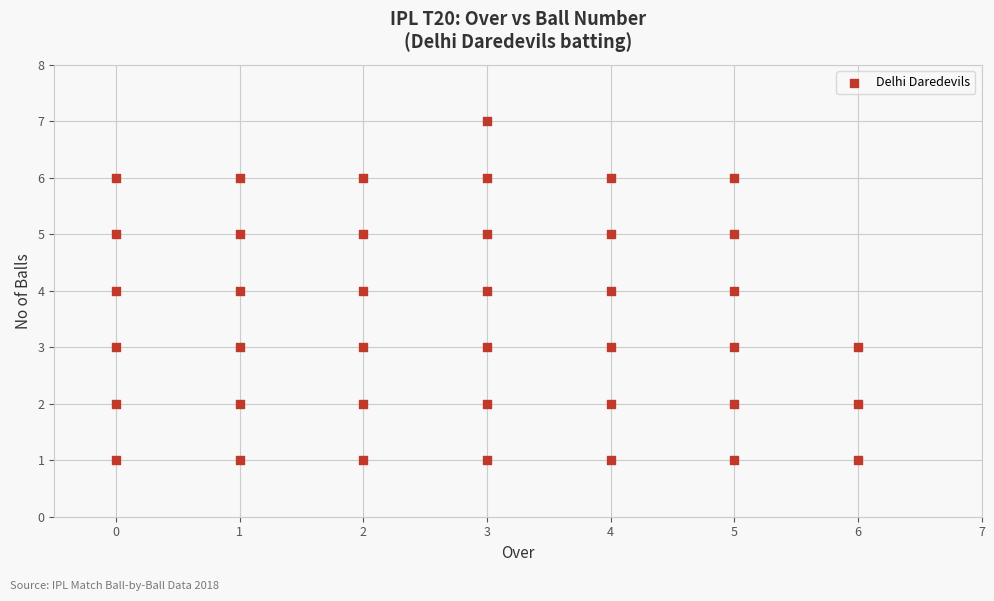

What is the range of X values (max minus min)?

6